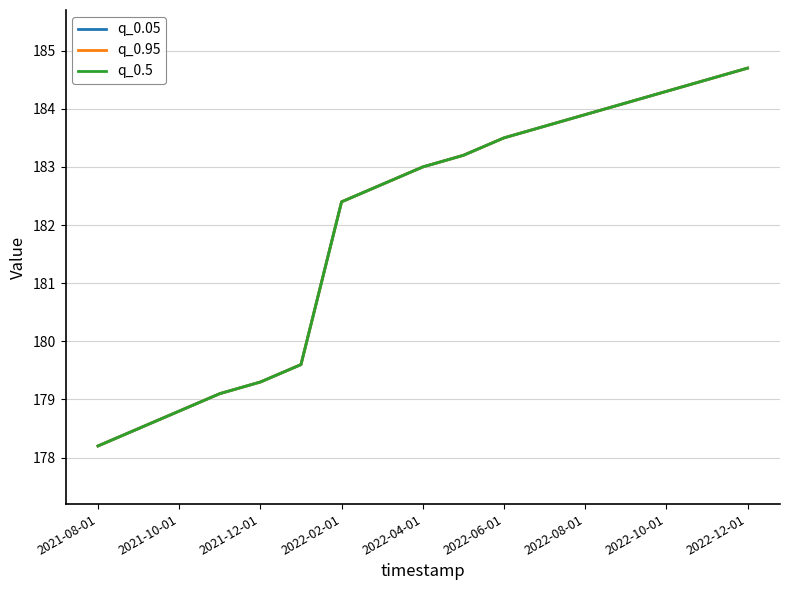

What is the greatest value displayed?

184.7